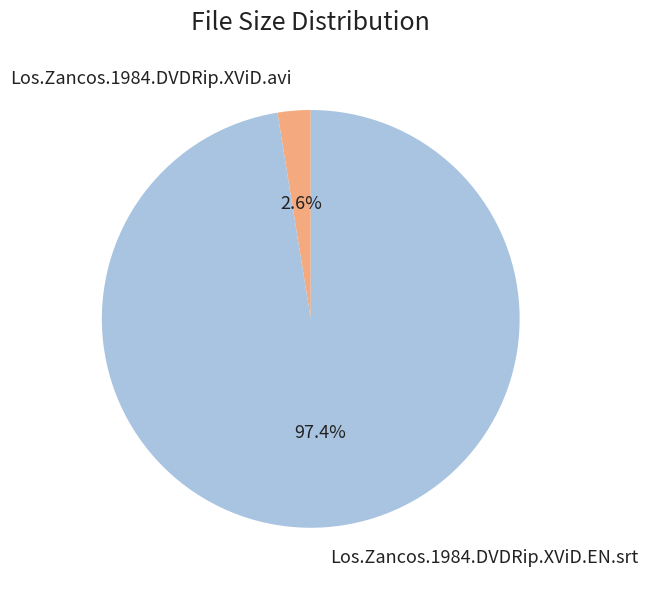

Which category has the biggest portion of the pie?

Los.Zancos.1984.DVDRip.XViD.EN.srt